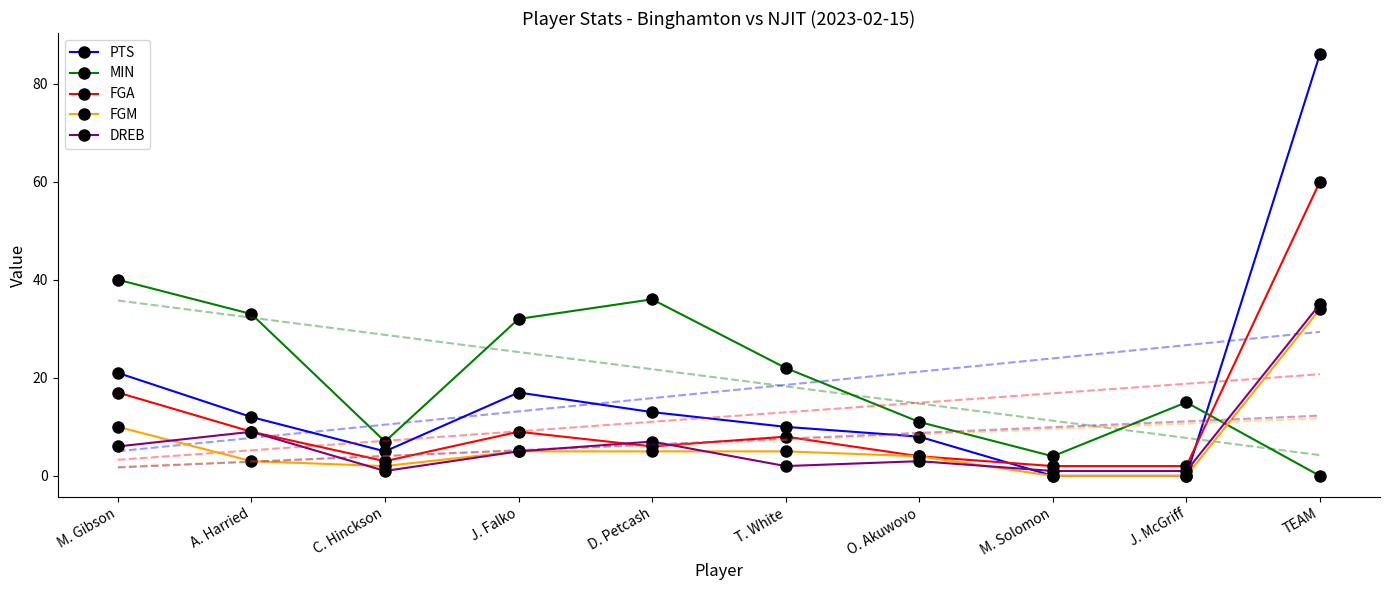

Rank the series at O. Akuwovo from lowest to highest value.

DREB, FGA, FGM, PTS, MIN